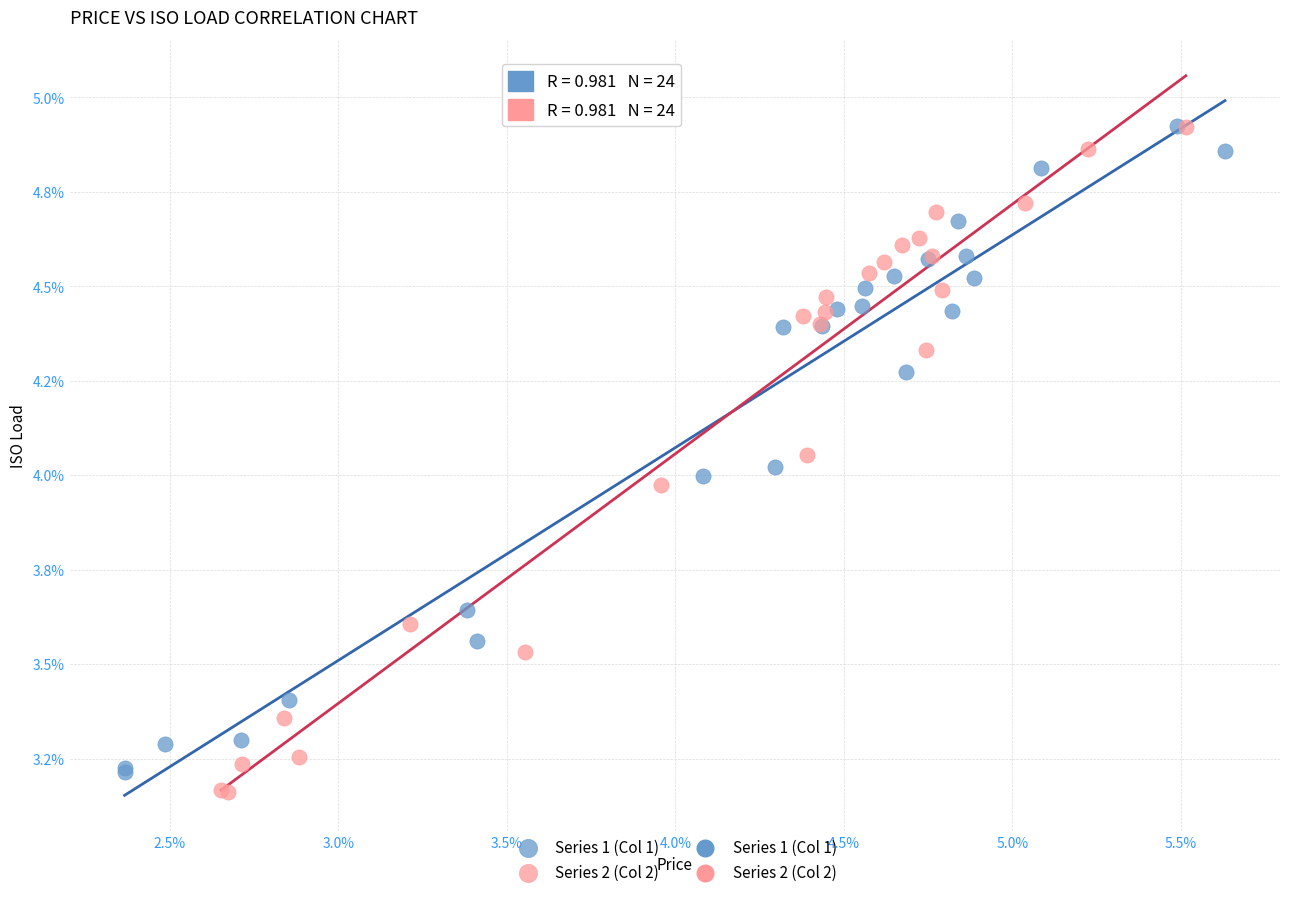

Which series has the largest Y range (max minus min)?

Series 2 (Col 2)